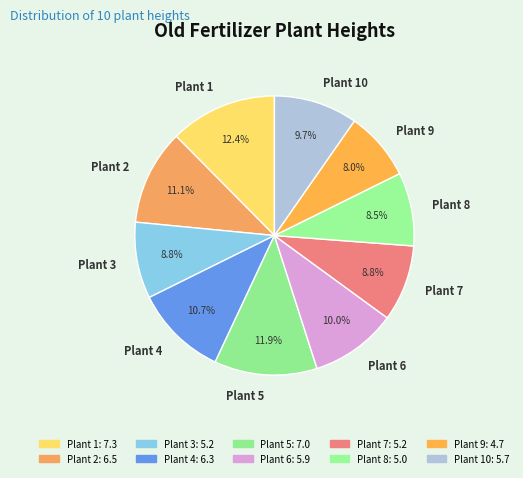

To the nearest percent, what is the difference between the Plant 5 and Plant 3 slice percentages?

3%